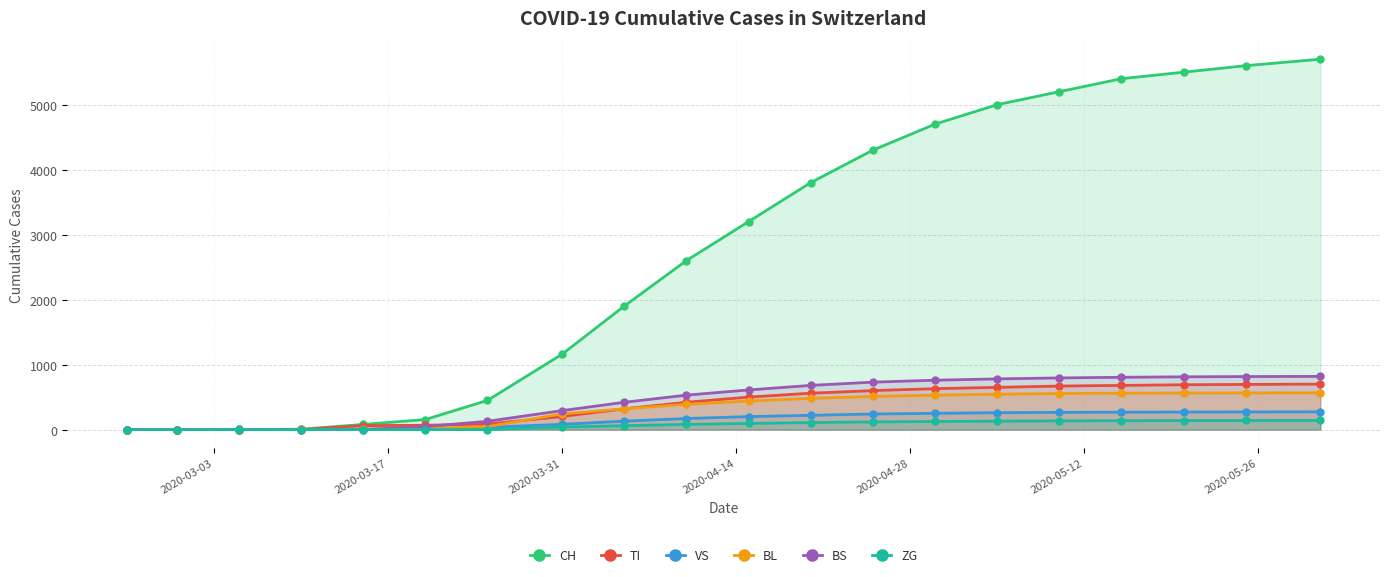

What is the difference between the maximum and minimum values in the VS series?

273